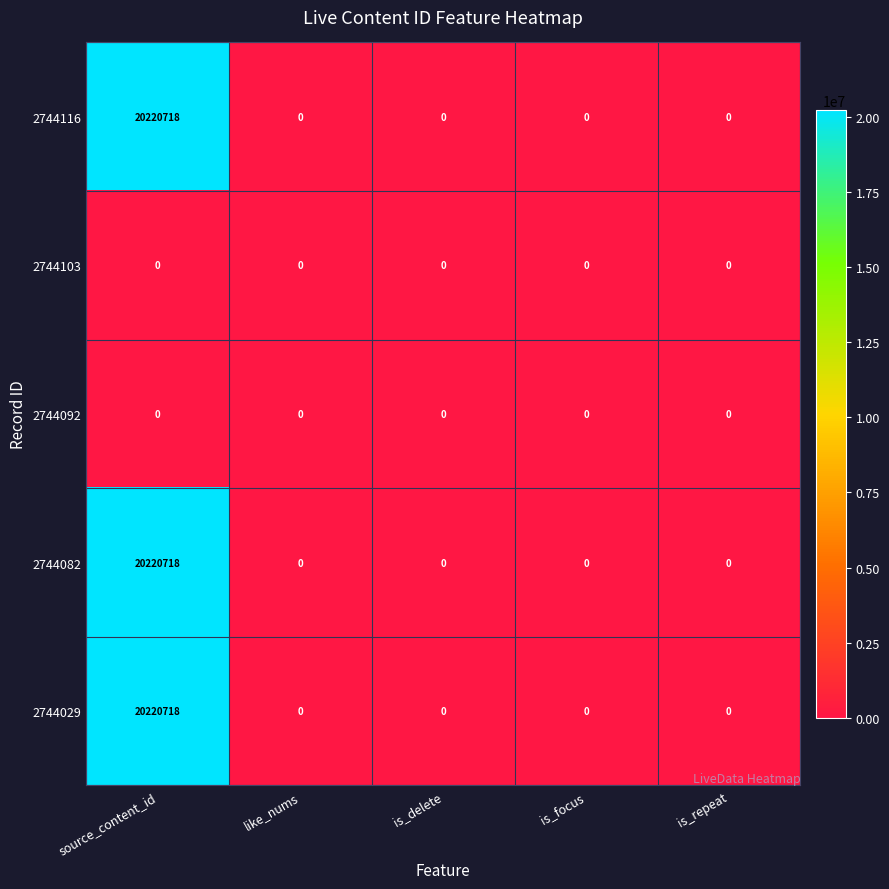

Reading left to right, extract all data points from this chart.

2744116: source_content_id=20220718	like_nums=0	is_delete=0	is_focus=0	is_repeat=0
2744103: source_content_id=0	like_nums=0	is_delete=0	is_focus=0	is_repeat=0
2744092: source_content_id=0	like_nums=0	is_delete=0	is_focus=0	is_repeat=0
2744082: source_content_id=20220718	like_nums=0	is_delete=0	is_focus=0	is_repeat=0
2744029: source_content_id=20220718	like_nums=0	is_delete=0	is_focus=0	is_repeat=0